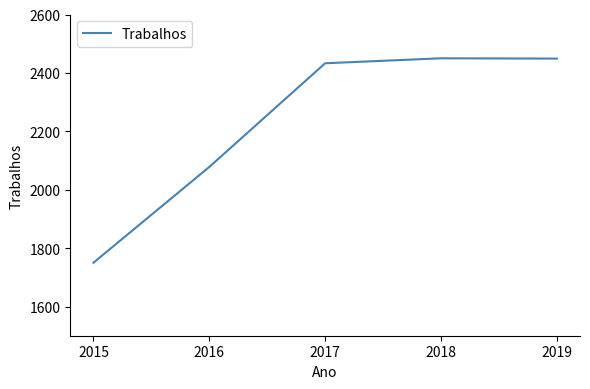

What is the minimum value shown in the chart?

1750